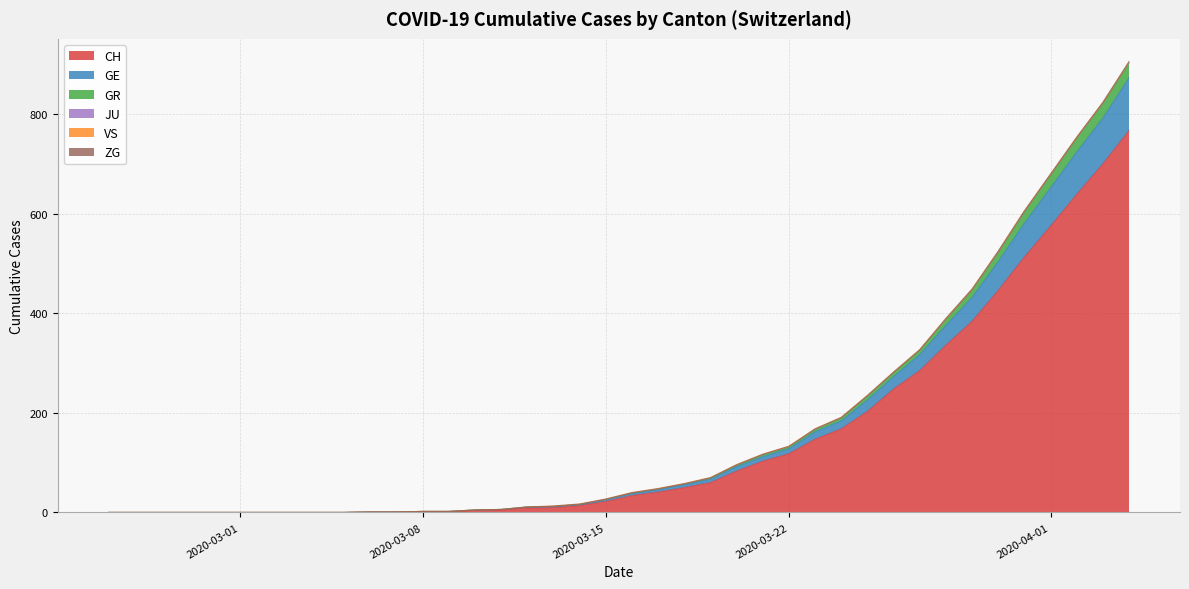

Does the chart display data point markers on the line(s)?

No